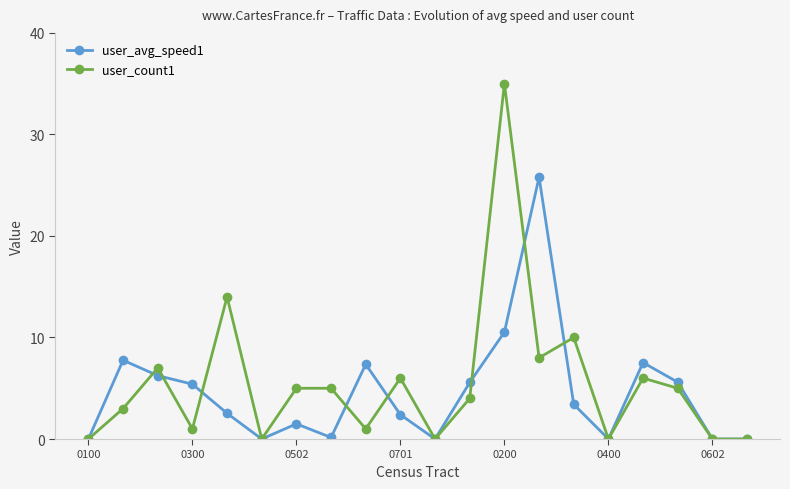

What is the greatest value displayed?

35.0